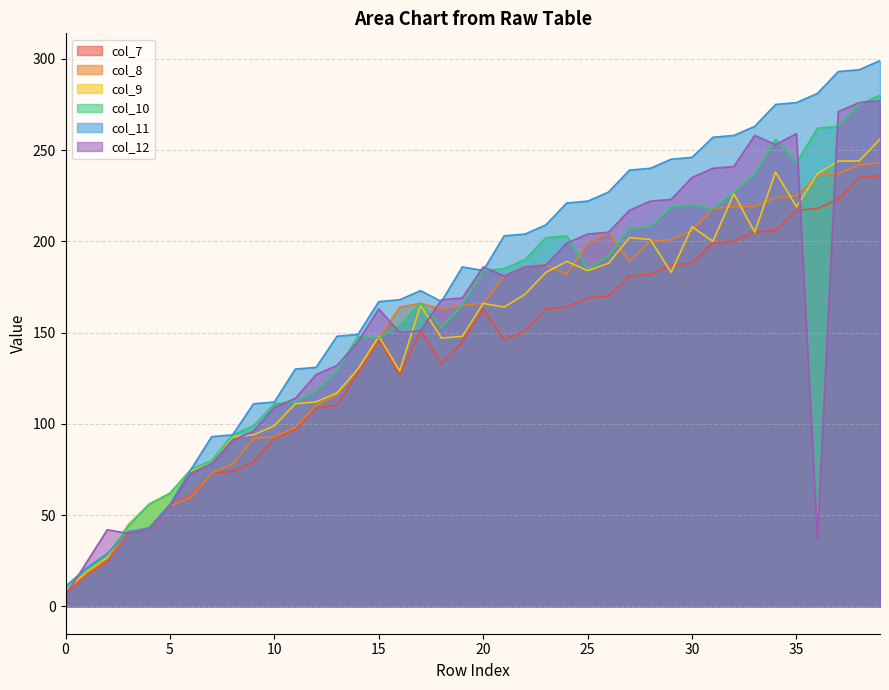

True or false: col_9 and col_8 intersect in this chart.

True